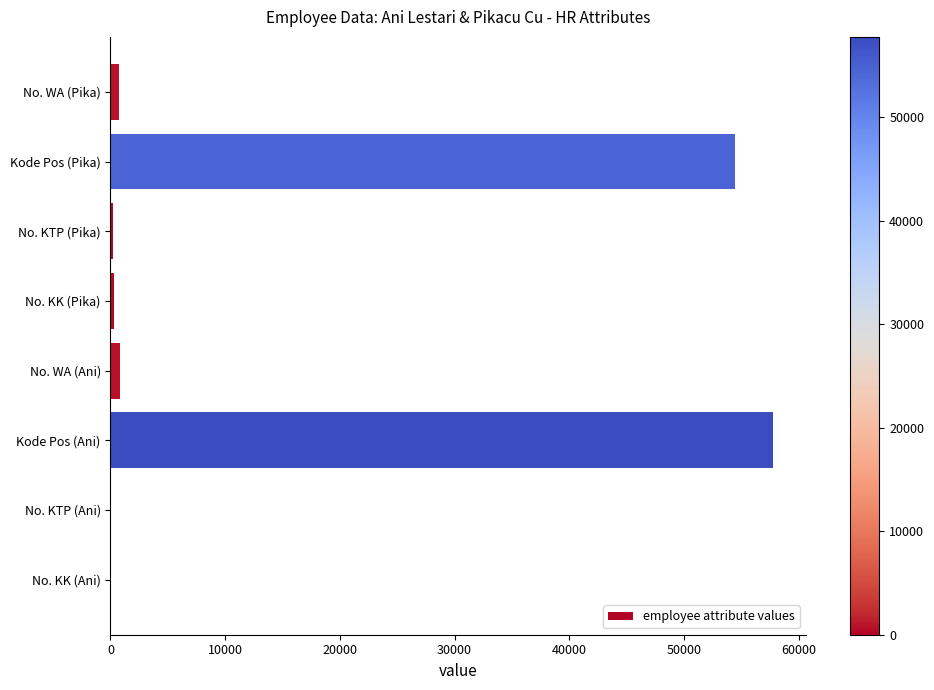

At which label is the value closest to 28882?

Kode Pos (Pika)